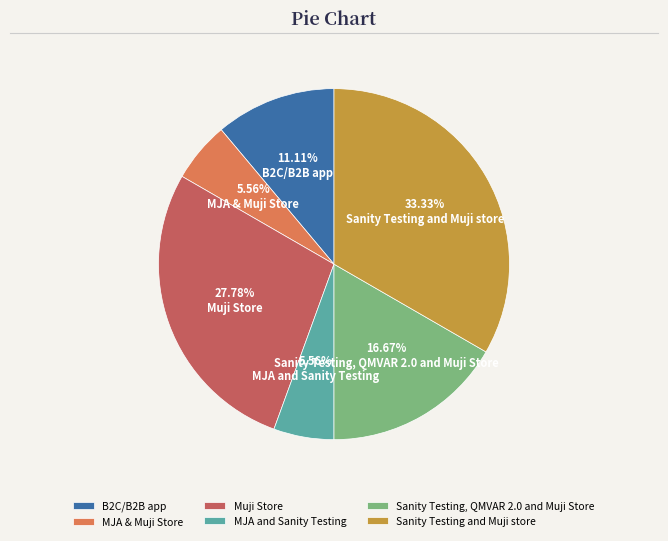

To the nearest percent, what is the difference between the largest and smallest slice percentages?

28%